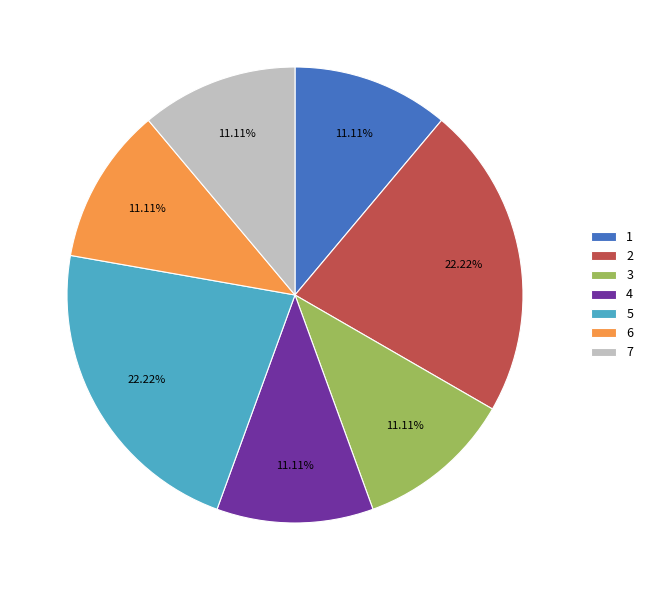

Do 5 and 6 together represent more than half of the pie?

No